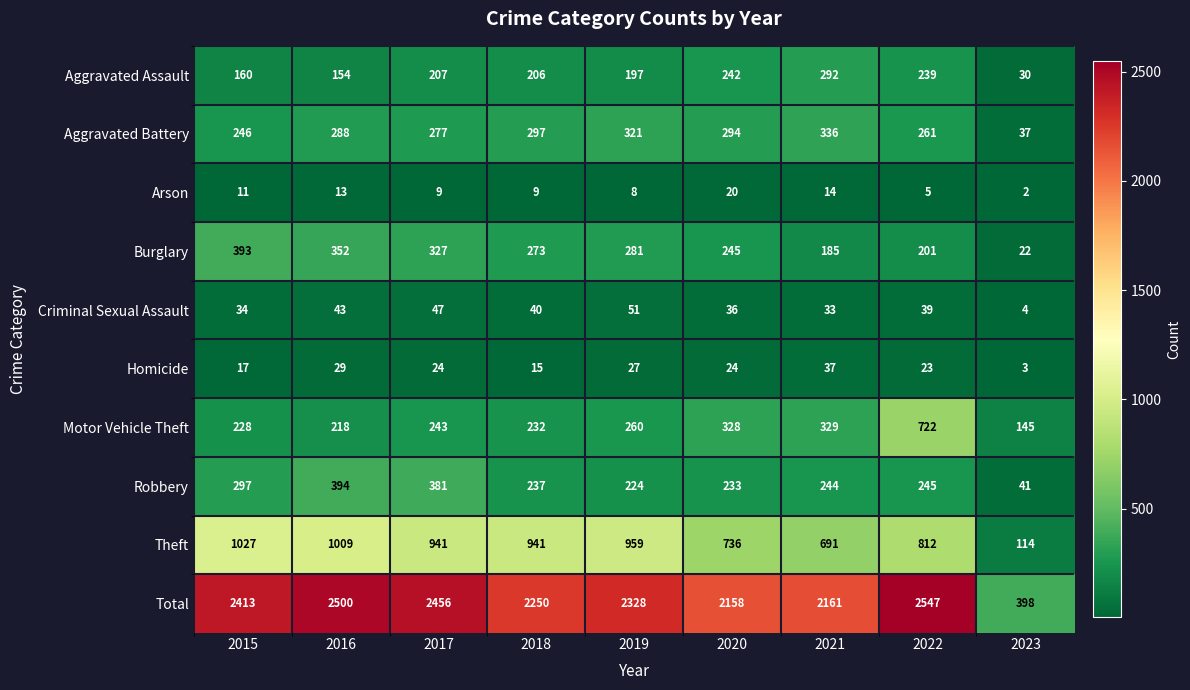

At 2017, list the series in order from largest to smallest.

Total, Theft, Robbery, Burglary, Aggravated Battery, Motor Vehicle Theft, Aggravated Assault, Criminal Sexual Assault, Homicide, Arson